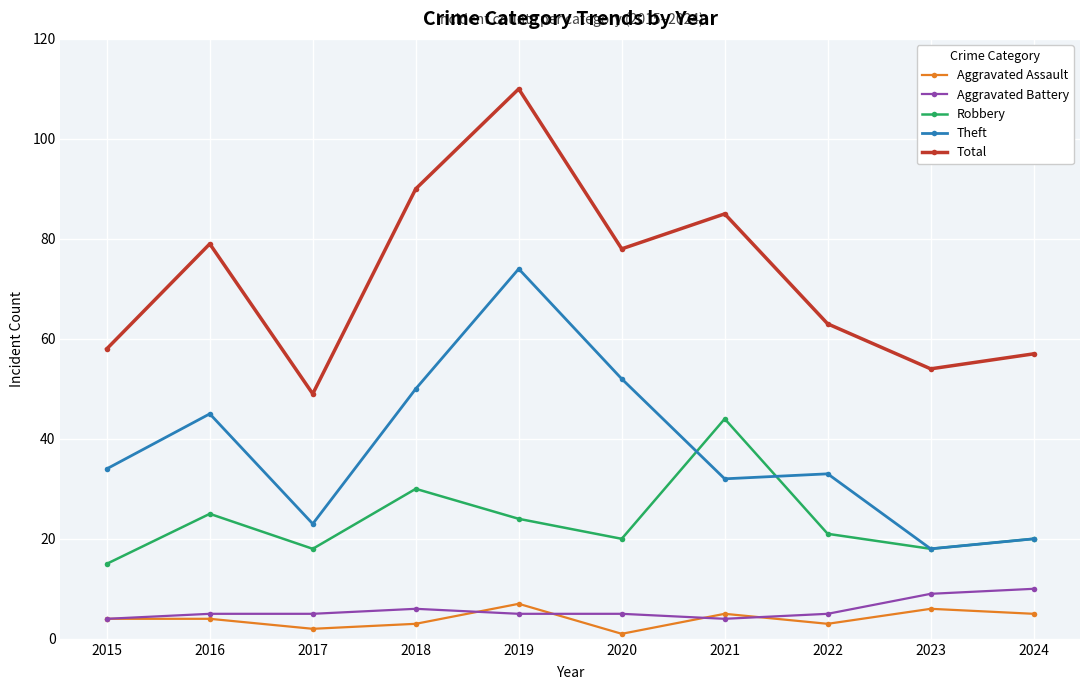

At which category is the sum across all series the highest?

2019